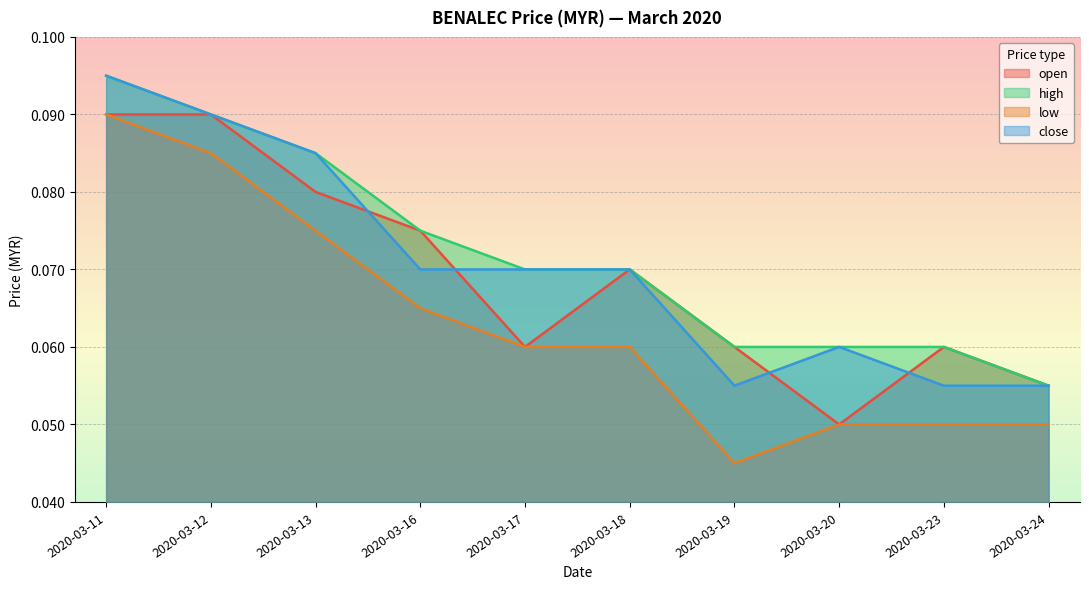

True or false: close and low cross at least once.

False